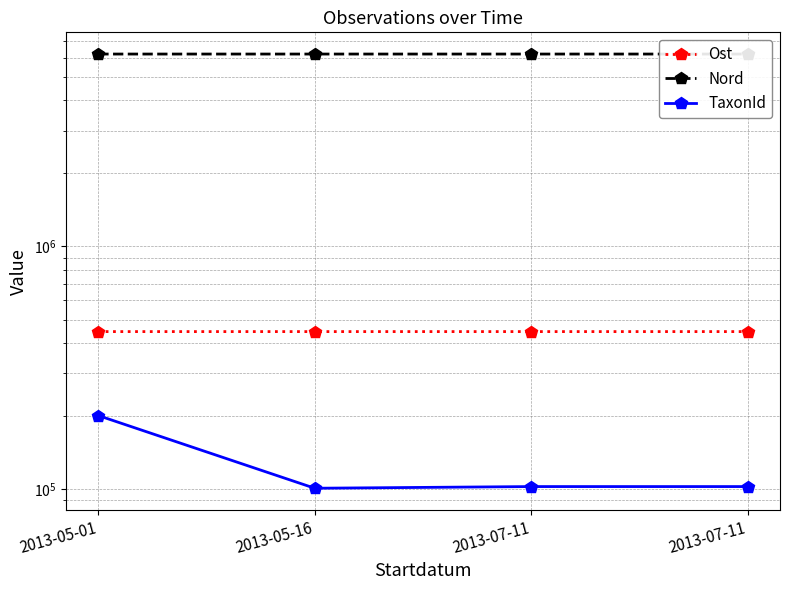

How many Nord values are between 6205171 and 6205212?

3